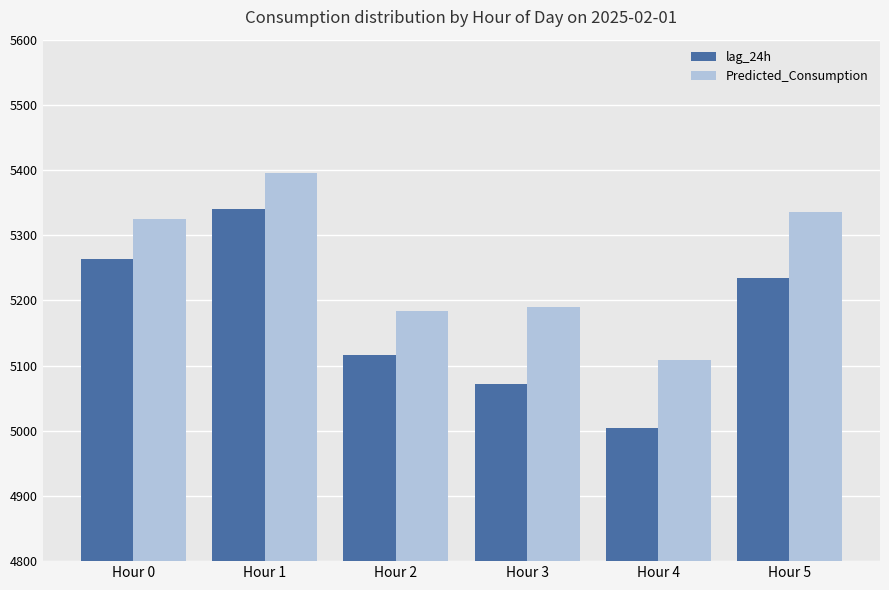

What is the spread (max minus min) of values at Hour 4?

103.0